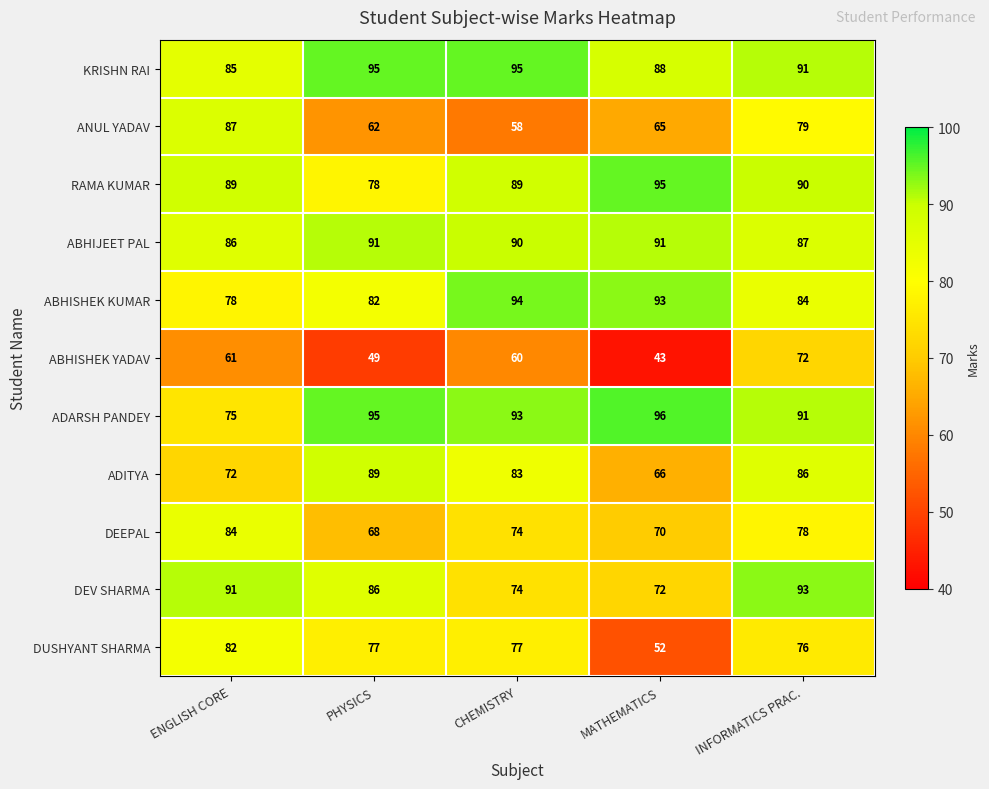

Rank the categories by DEEPAL value from lowest to highest.

PHYSICS, MATHEMATICS, CHEMISTRY, INFORMATICS PRAC., ENGLISH CORE